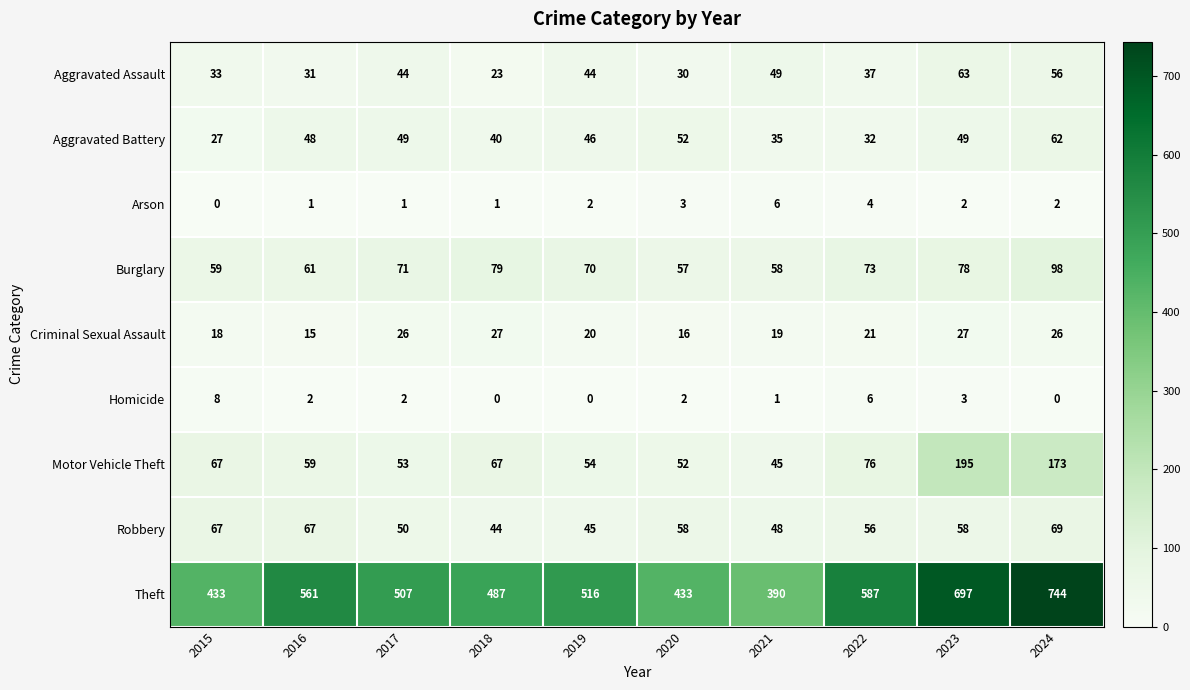

What is the difference between the Robbery values at 2015 and 2022?

11